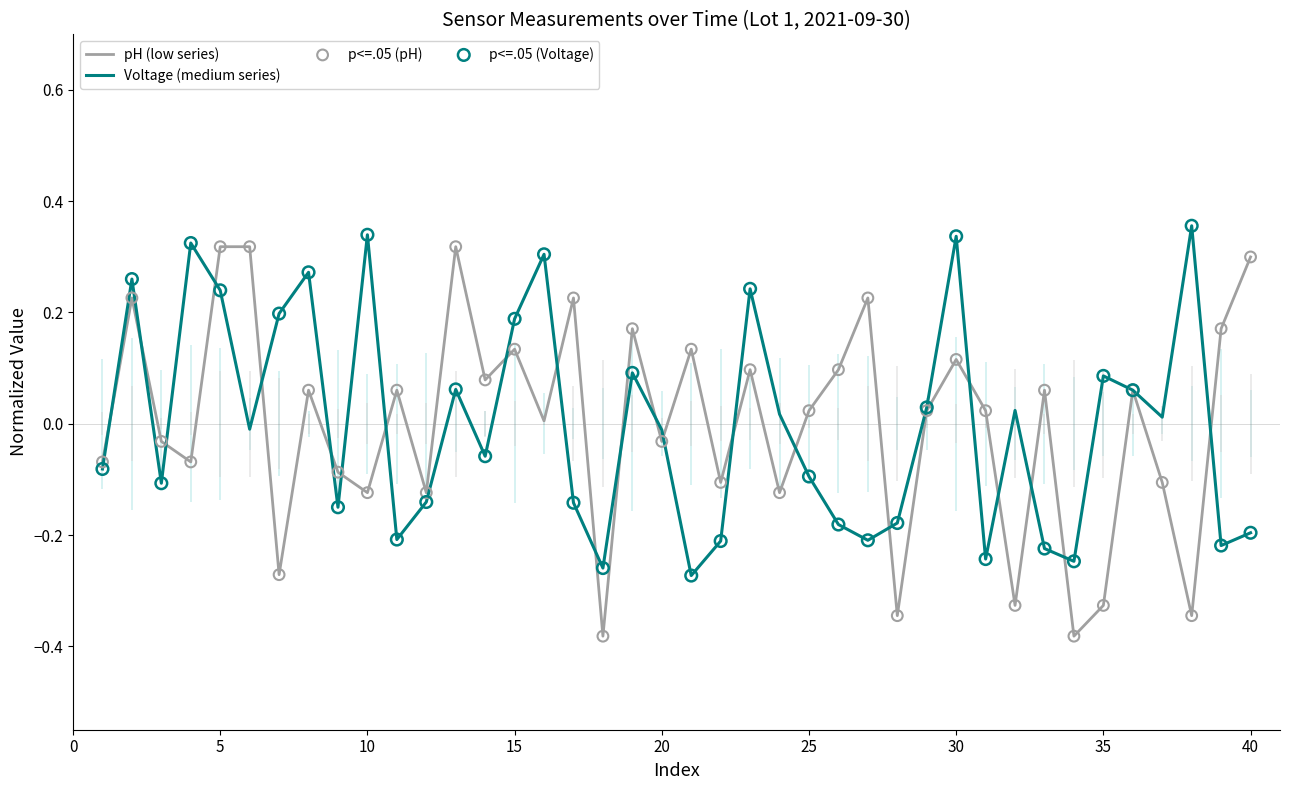

Which series has the largest total across all categories?

pH